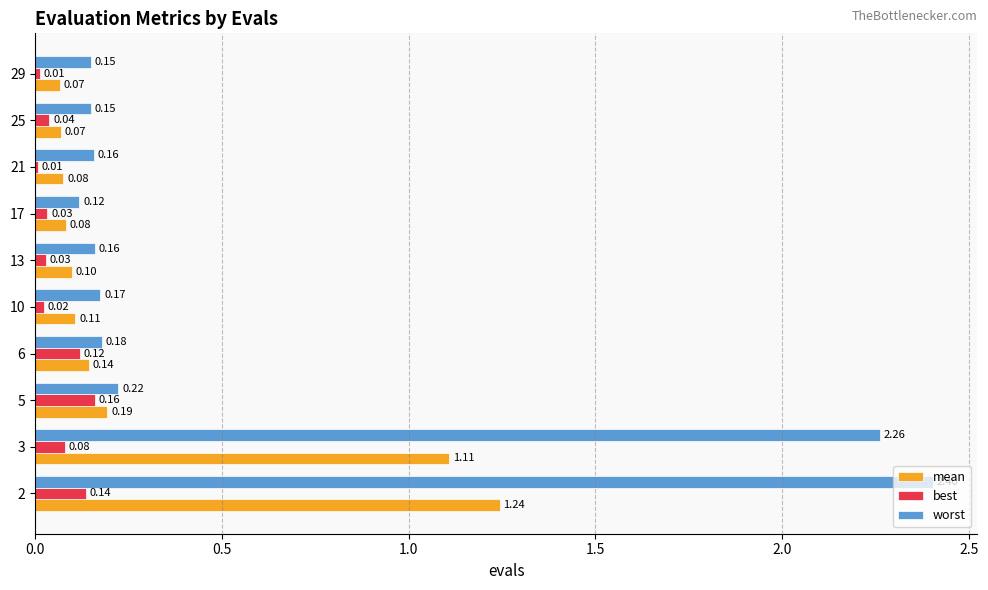

What is the sum of the worst values at 10 and 17?

0.3